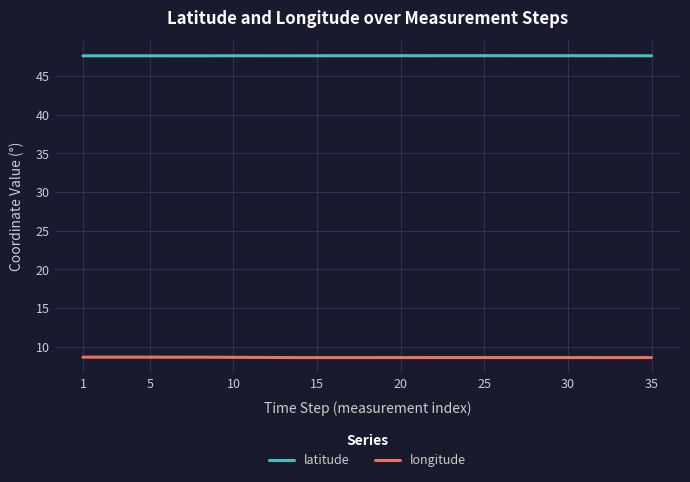

True or false: longitude and latitude cross at least once.

False